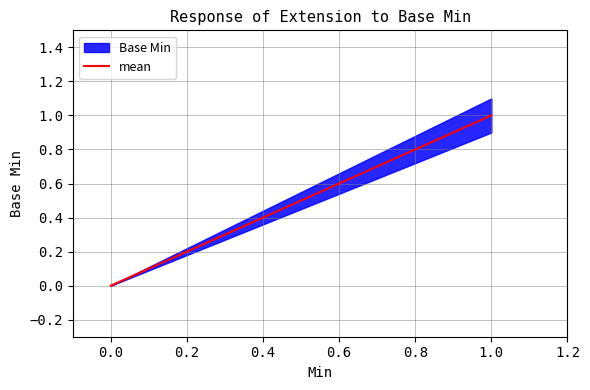

What is the value of the upper point at the 4th from the left?

1.1